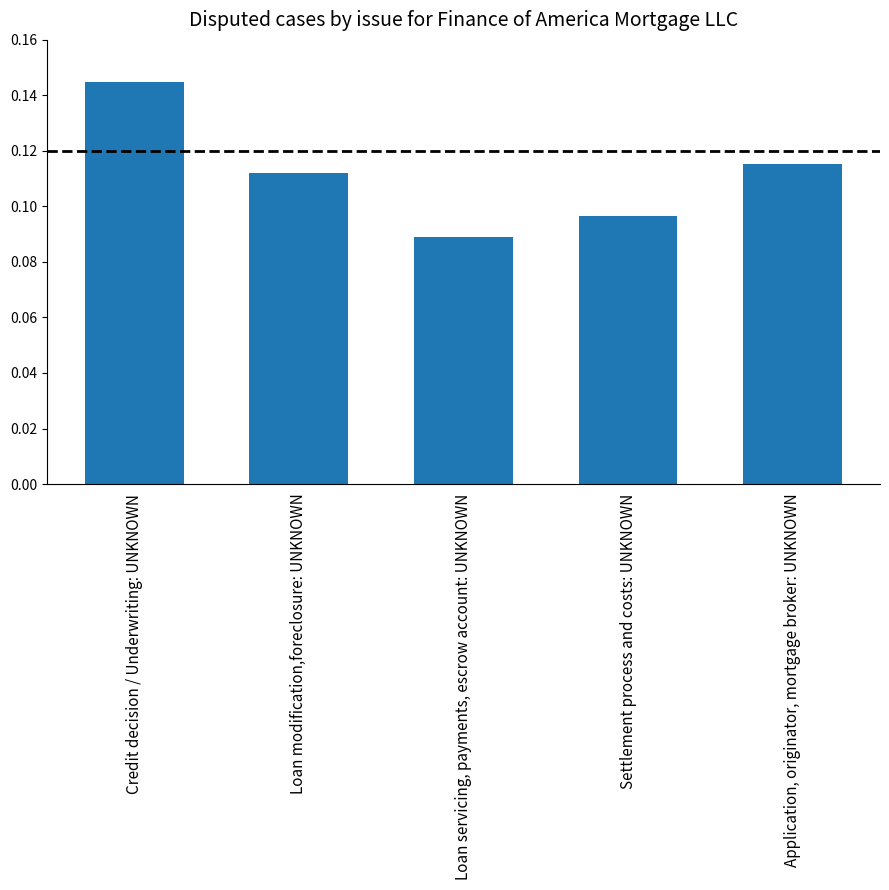

At which category does the chart reach its peak across all series?

Credit decision / Underwriting: UNKNOWN